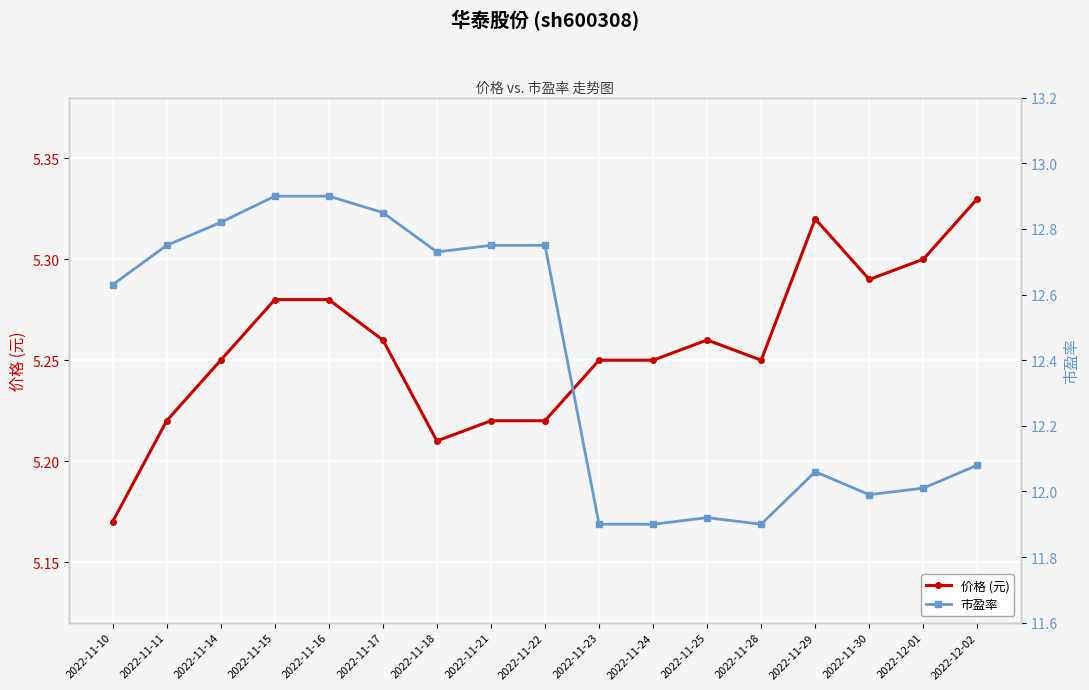

Reading right to left, extract all data points from this chart.

价格 (元): 2022-12-02=5.3	2022-12-01=5.3	2022-11-30=5.3	2022-11-29=5.3	2022-11-28=5.2	2022-11-25=5.3	2022-11-24=5.2	2022-11-23=5.2	2022-11-22=5.2	2022-11-21=5.2	2022-11-18=5.2	2022-11-17=5.3	2022-11-16=5.3	2022-11-15=5.3	2022-11-14=5.2	2022-11-11=5.2	2022-11-10=5.2
市盈率: 2022-12-02=12.1	2022-12-01=12.0	2022-11-30=12.0	2022-11-29=12.1	2022-11-28=11.9	2022-11-25=11.9	2022-11-24=11.9	2022-11-23=11.9	2022-11-22=12.8	2022-11-21=12.8	2022-11-18=12.7	2022-11-17=12.8	2022-11-16=12.9	2022-11-15=12.9	2022-11-14=12.8	2022-11-11=12.8	2022-11-10=12.6